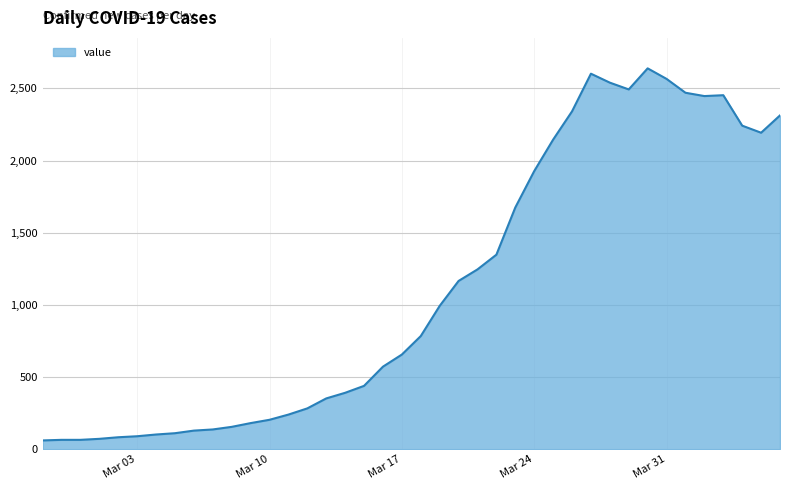

How many lines are shown in the chart?

1